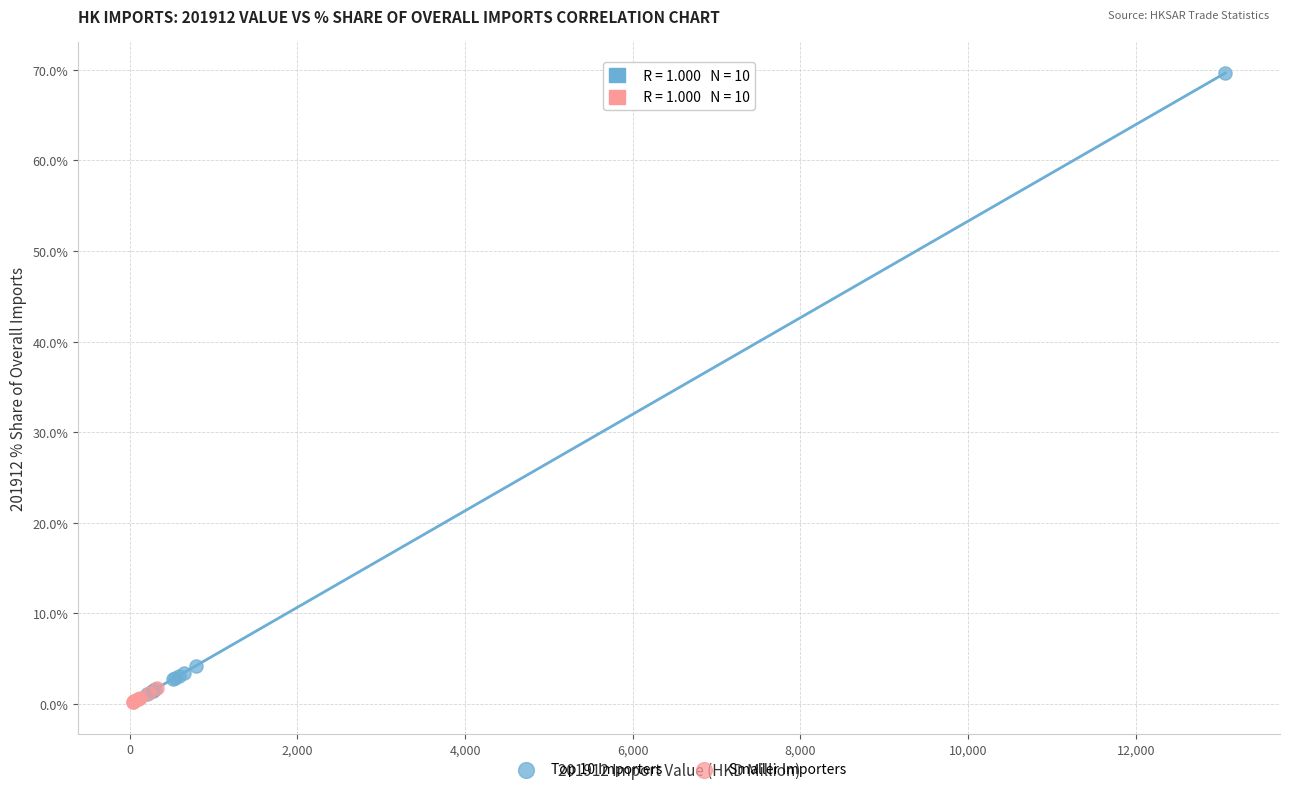

Which series has the widest spread of Y values?

Top 10 Importers